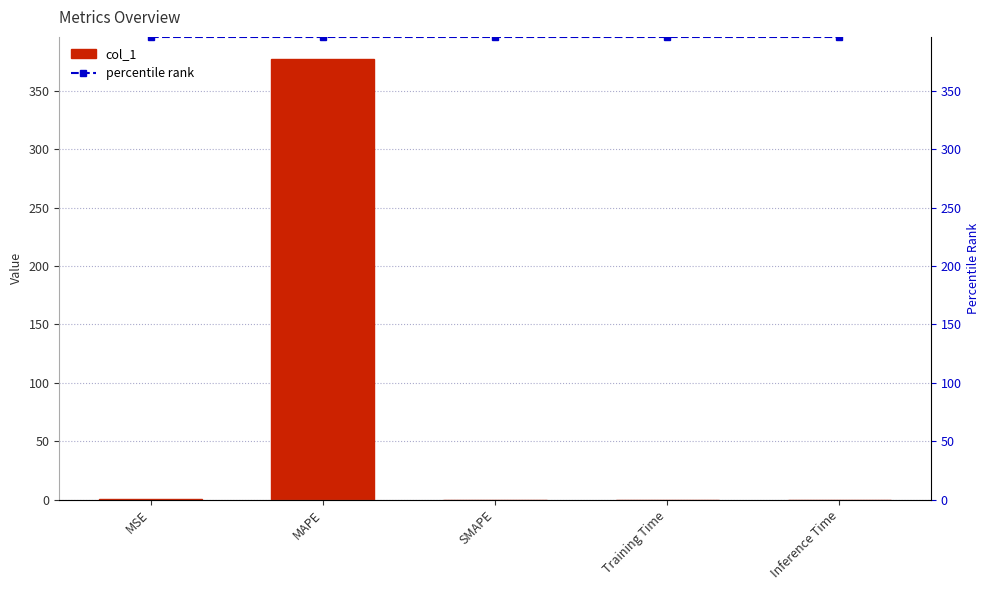

At which category is the sum across all series the highest?

MAPE